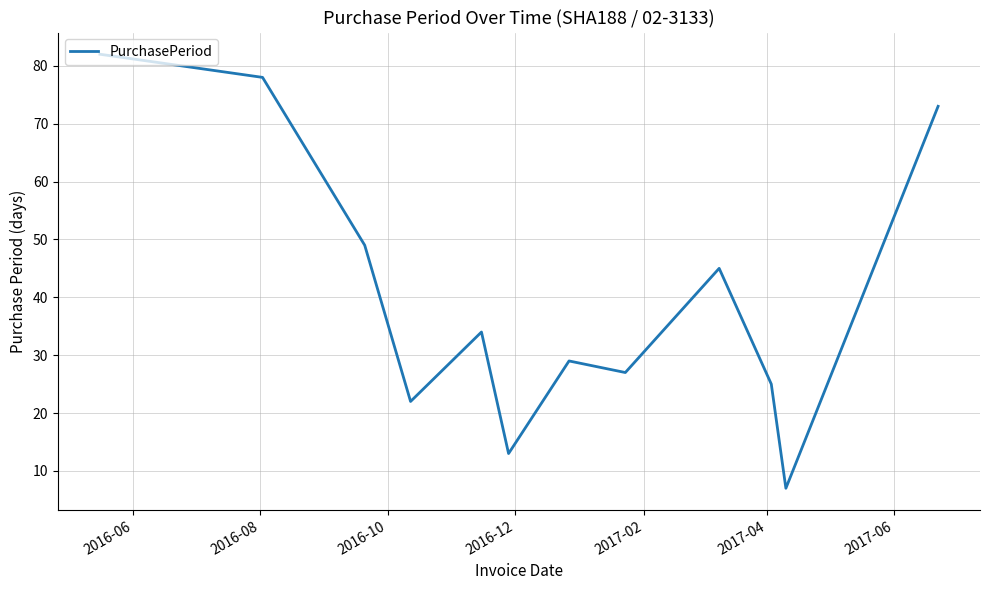

What is the smallest value displayed?

7